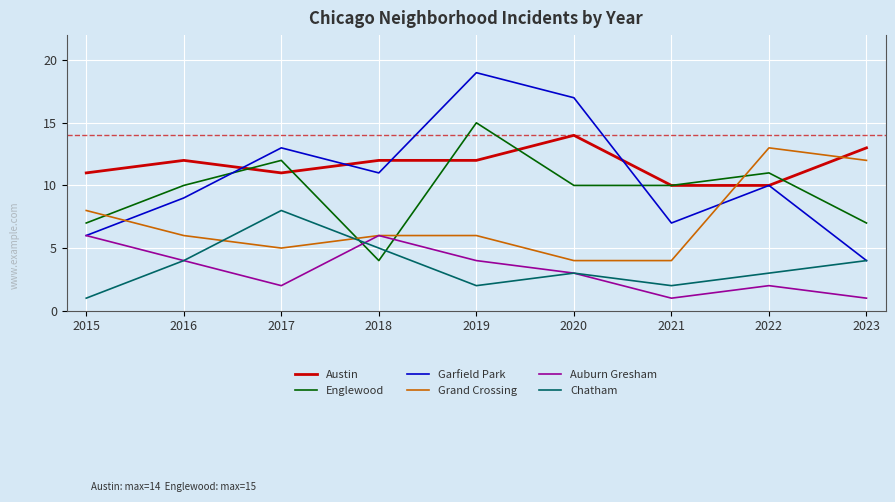

Reading left to right, what are all the values shown in this chart?

Austin: 11	12	11	12	12	14	10	10	13
Englewood: 7	10	12	4	15	10	10	11	7
Garfield Park: 6	9	13	11	19	17	7	10	4
Grand Crossing: 8	6	5	6	6	4	4	13	12
Auburn Gresham: 6	4	2	6	4	3	1	2	1
Chatham: 1	4	8	5	2	3	2	3	4